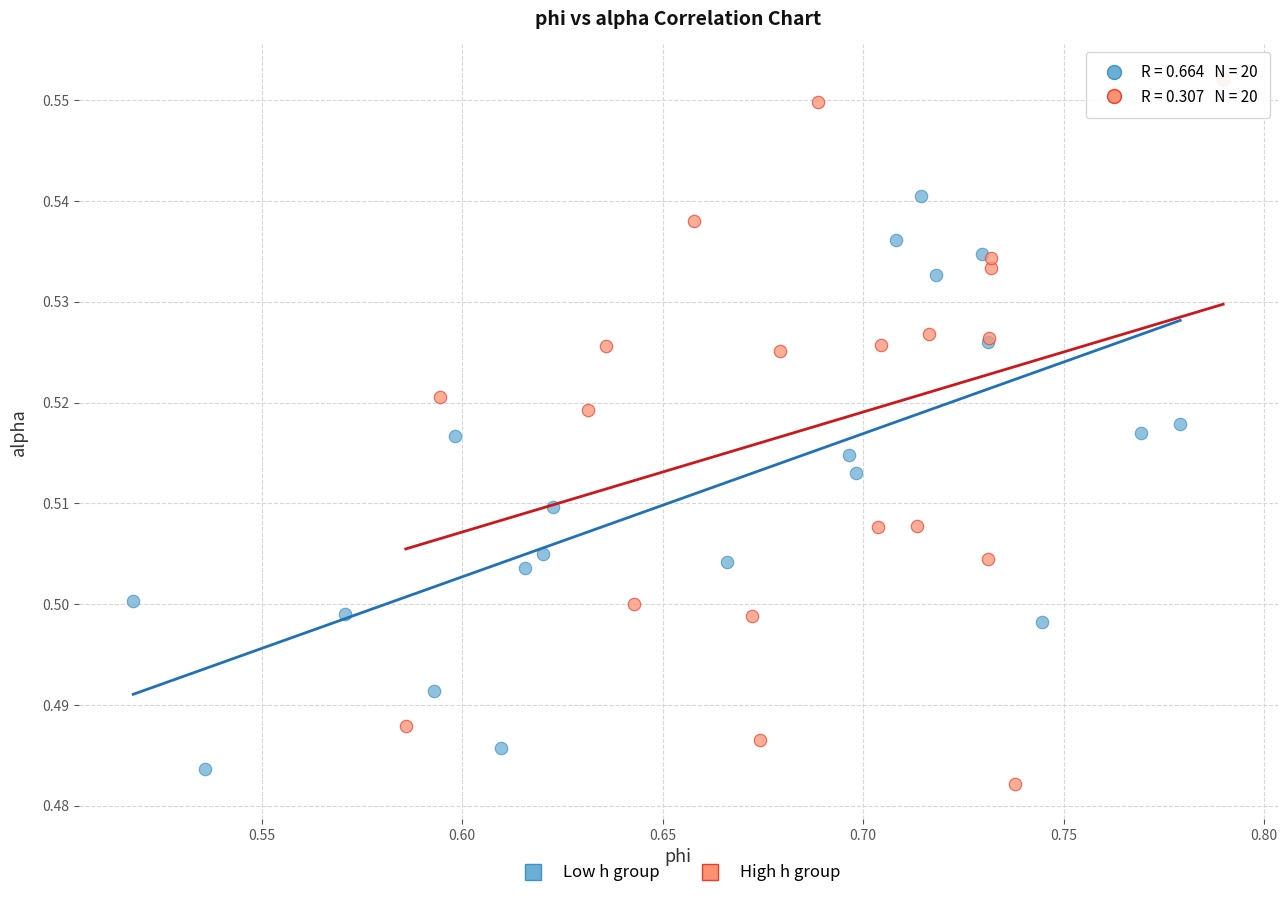

Which series contains the highest Y value?

High h group